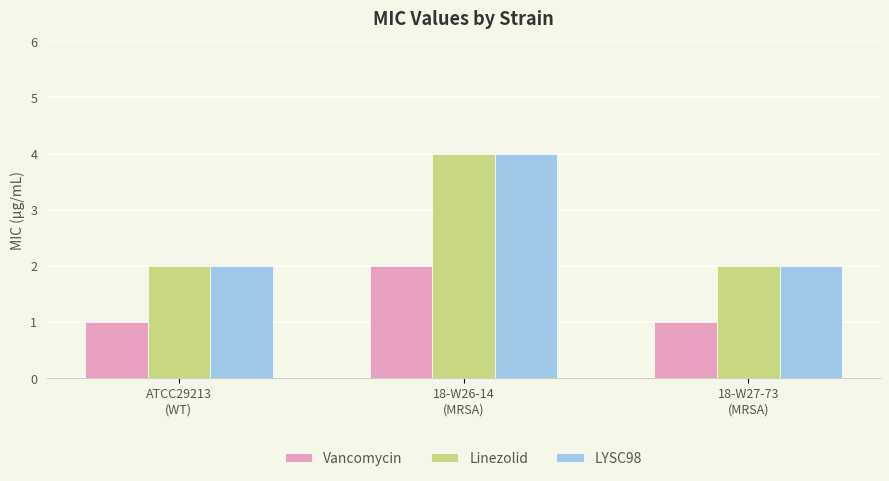

What is the greatest value displayed?

4